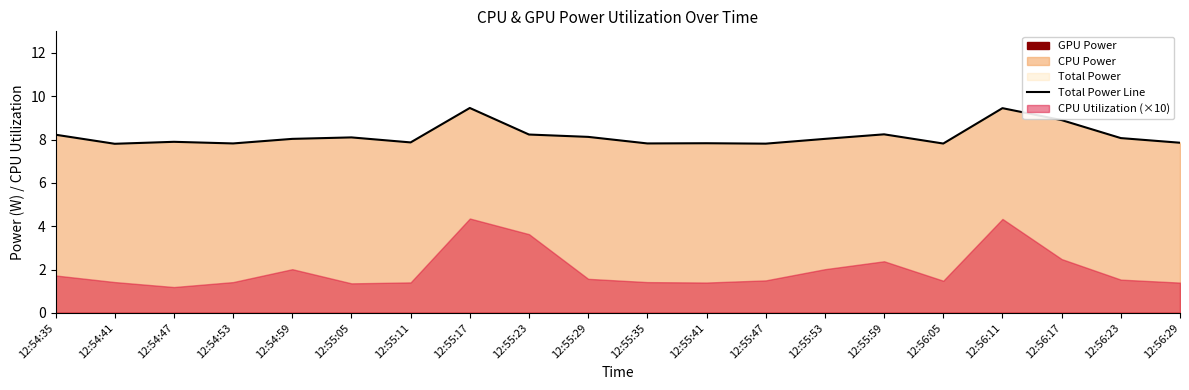

Which category has the highest value across all series?

12:55:17